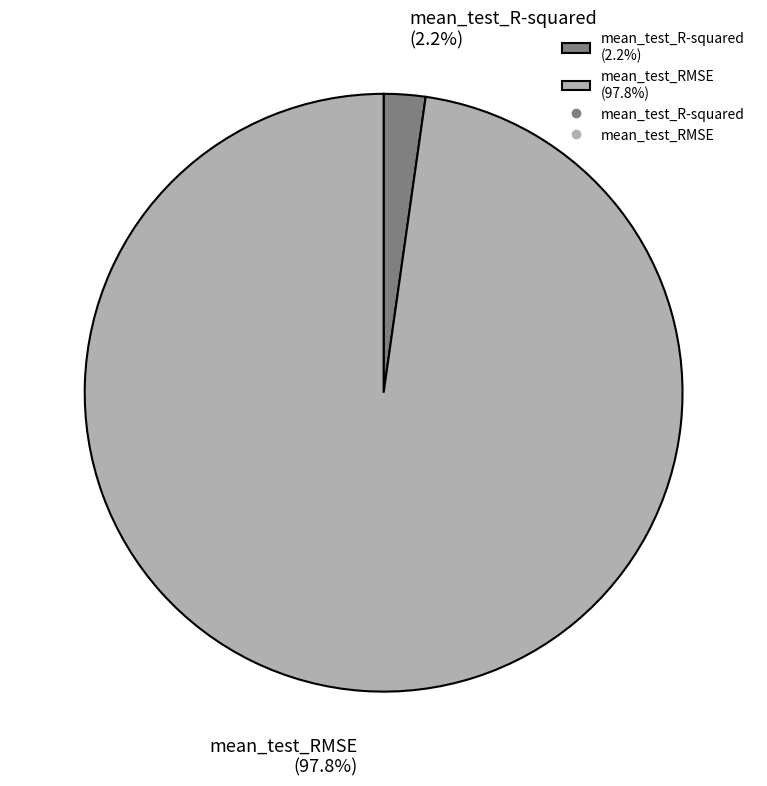

What is the total percentage of mean_test_RMSE and mean_test_R-squared?

100.0%